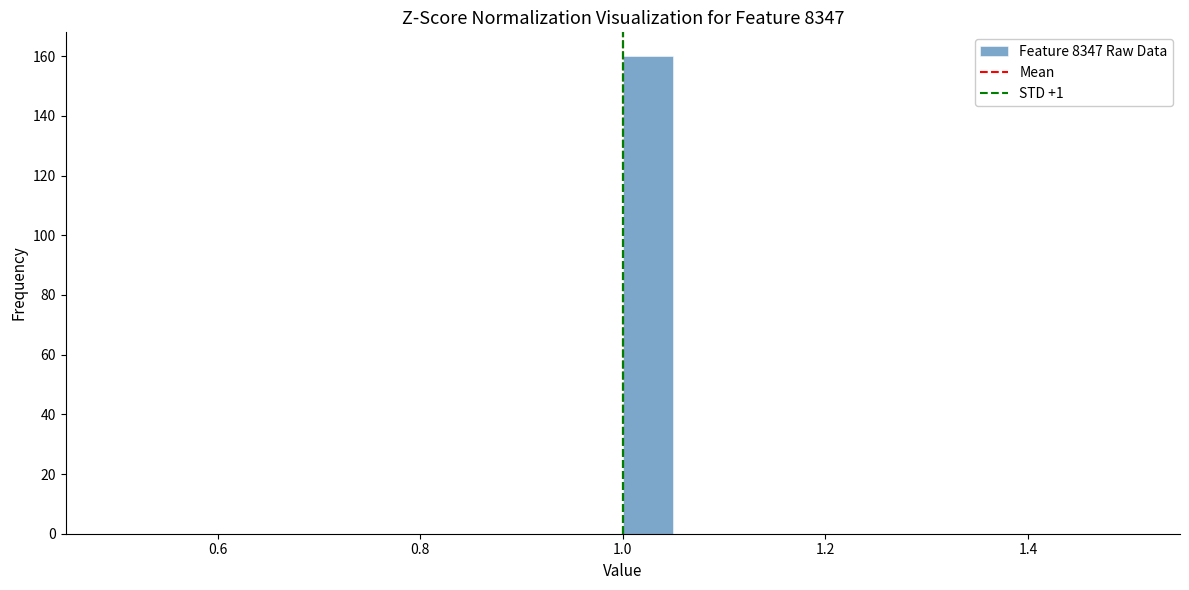

Around what value on the x-axis is the tallest bar? Give the approximate position of its centre, as read against the axis.

1.02